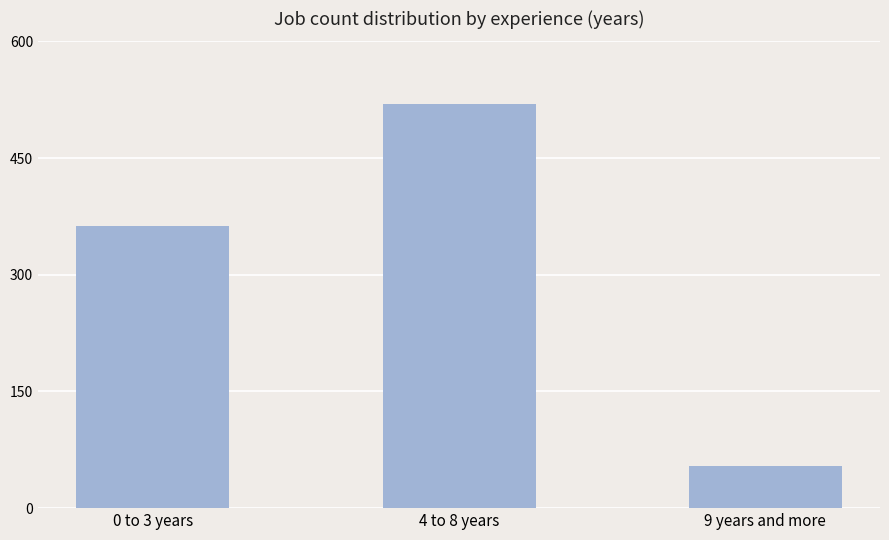

Does the chart contain any negative values?

No